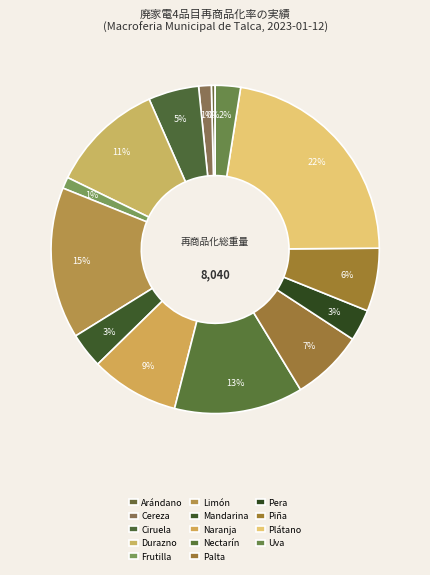

True or false: Naranja accounts for 9% of the total.

True